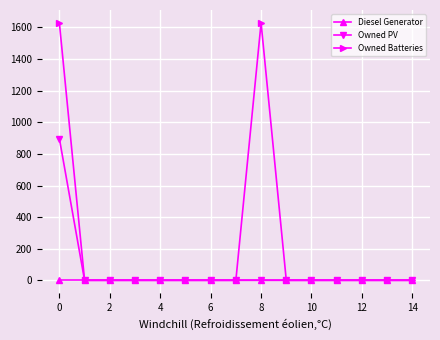

Rank the series by their maximum value, from highest to lowest.

Owned Batteries, Owned PV, Diesel Generator